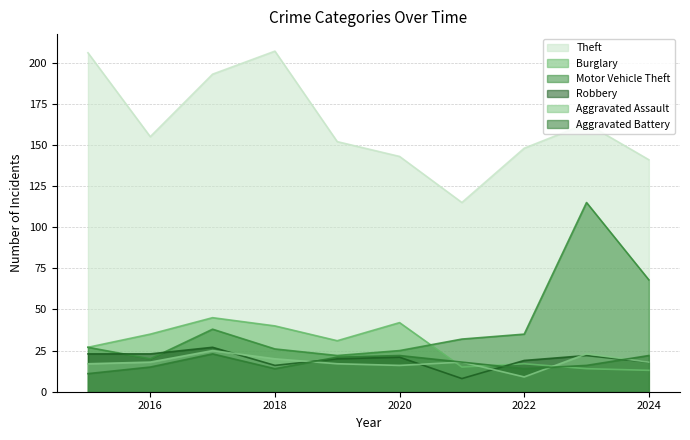

True or false: Theft and Robbery intersect in this chart.

False